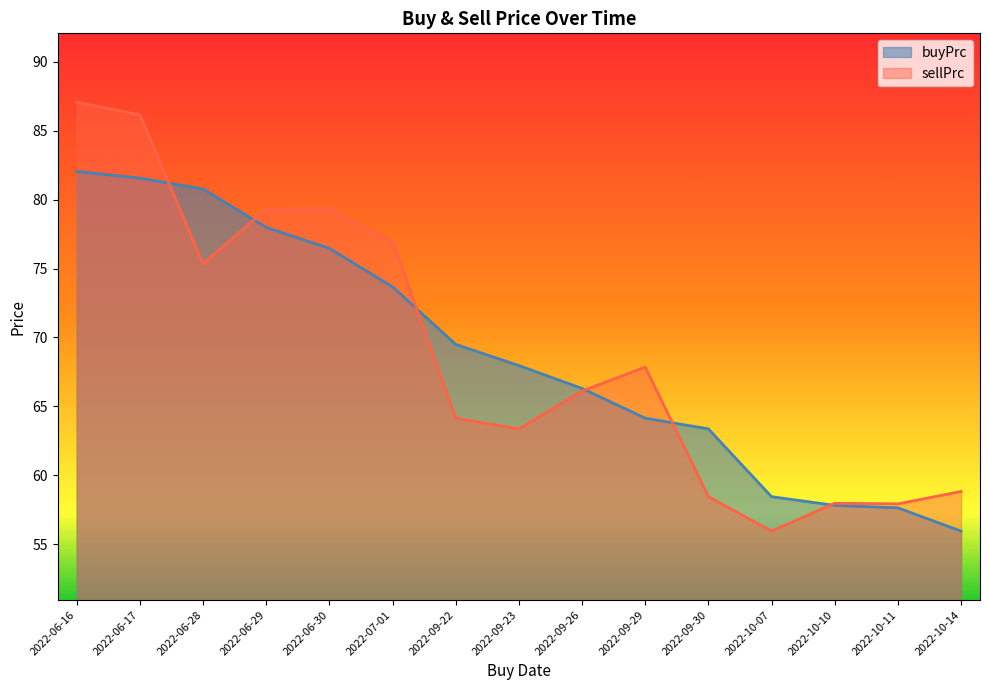

What is the difference between the maximum and minimum values in the buyPrc series?

26.1